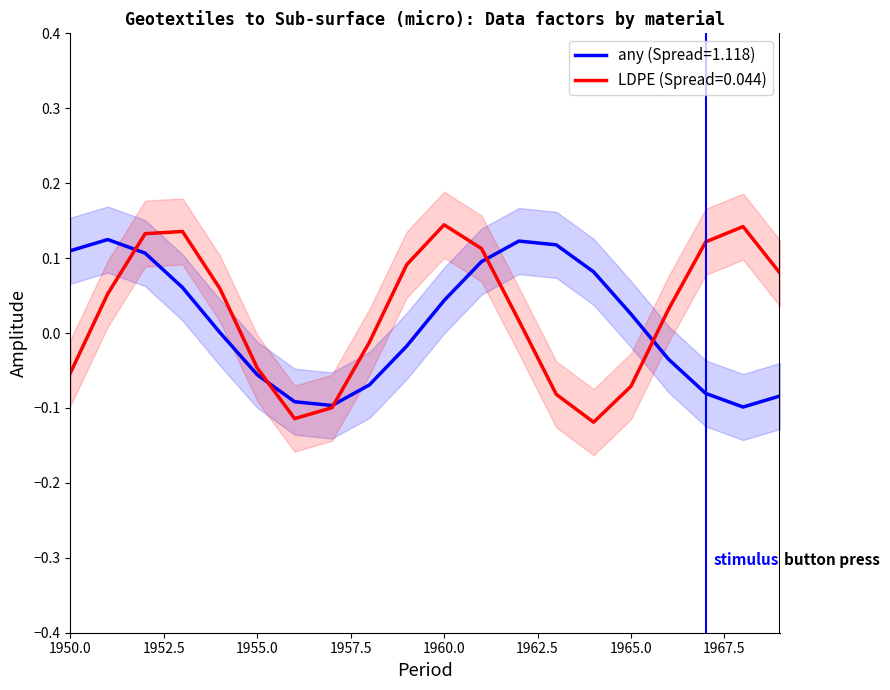

True or false: LDPE (Spread) has a value of 0.0 at 1962.

False